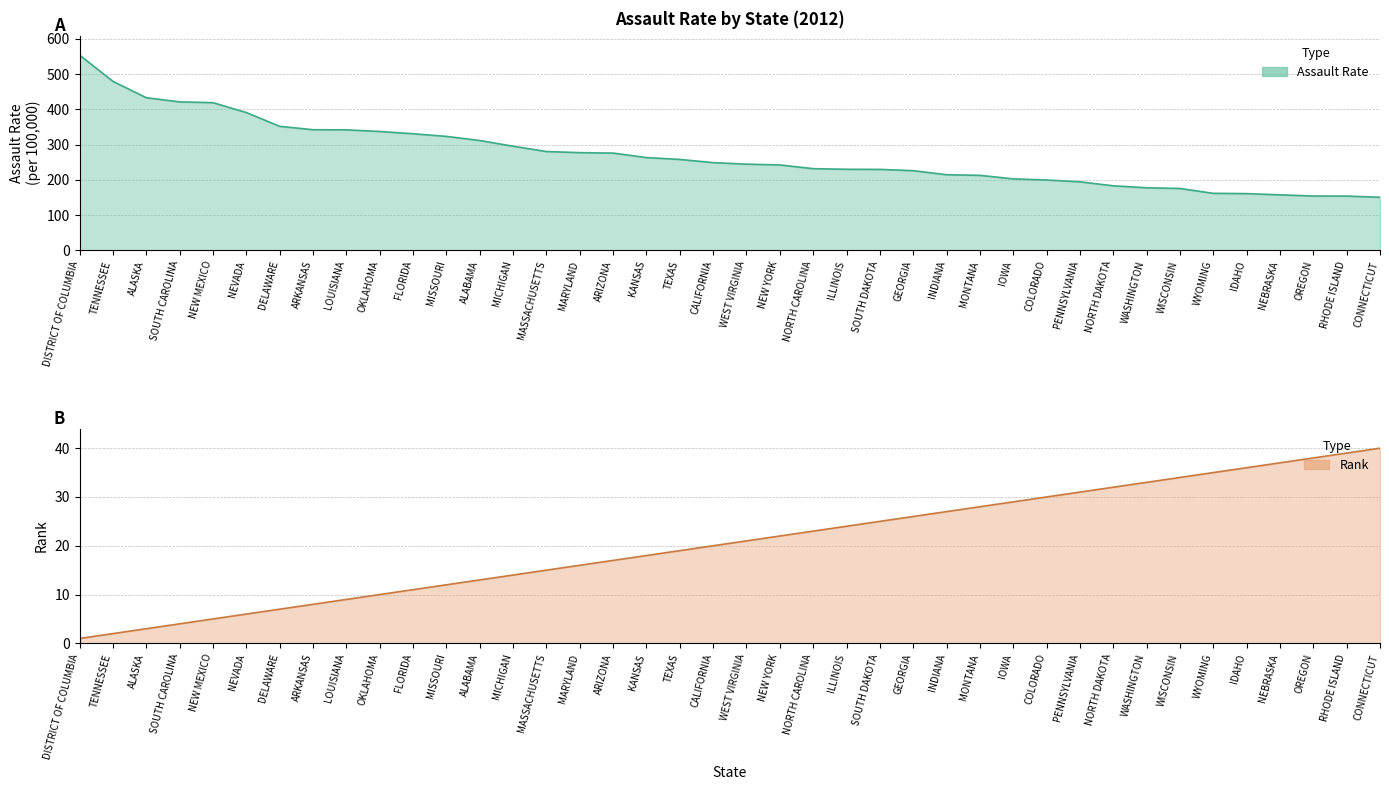

What position from the left is WEST VIRGINIA?

21